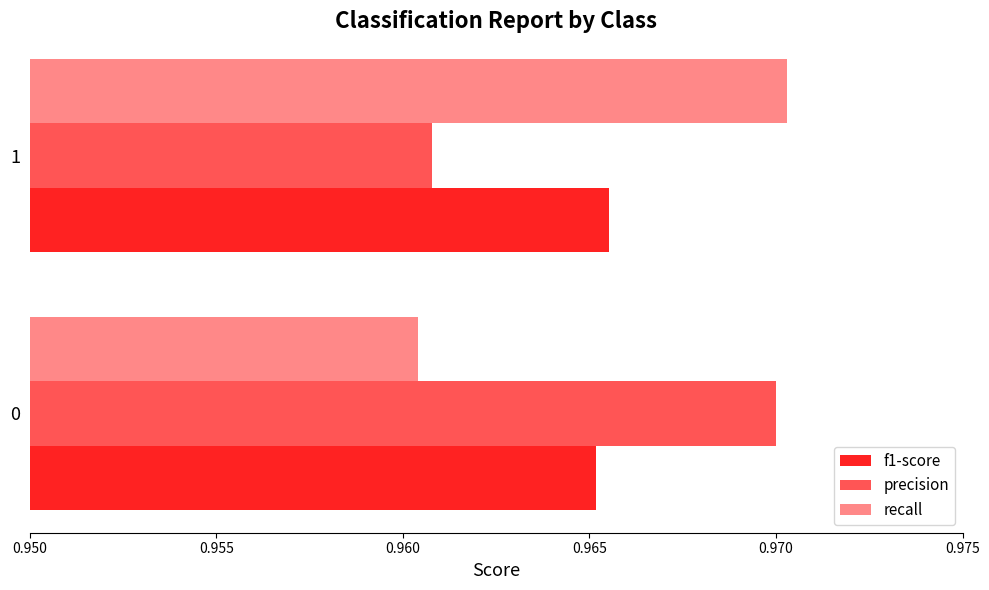

What is the total value across all series at 1?

2.9